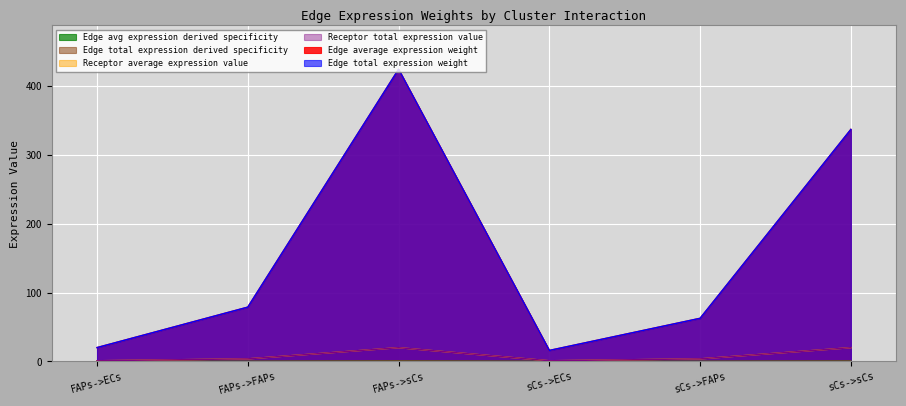

Where is Edge total expression weight nearest to the value 0?

sCs->ECs